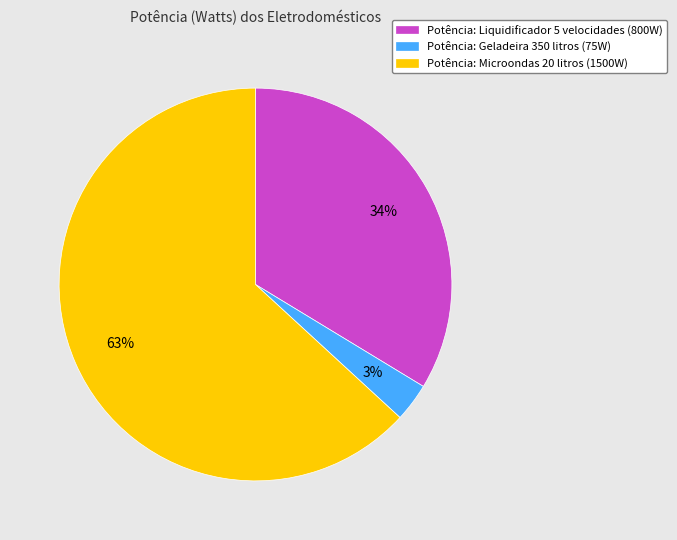

Approximately how many times larger is the value at Potência: Microondas 20 litros (1500W) compared to Potência: Liquidificador 5 velocidades (800W)?

1.9